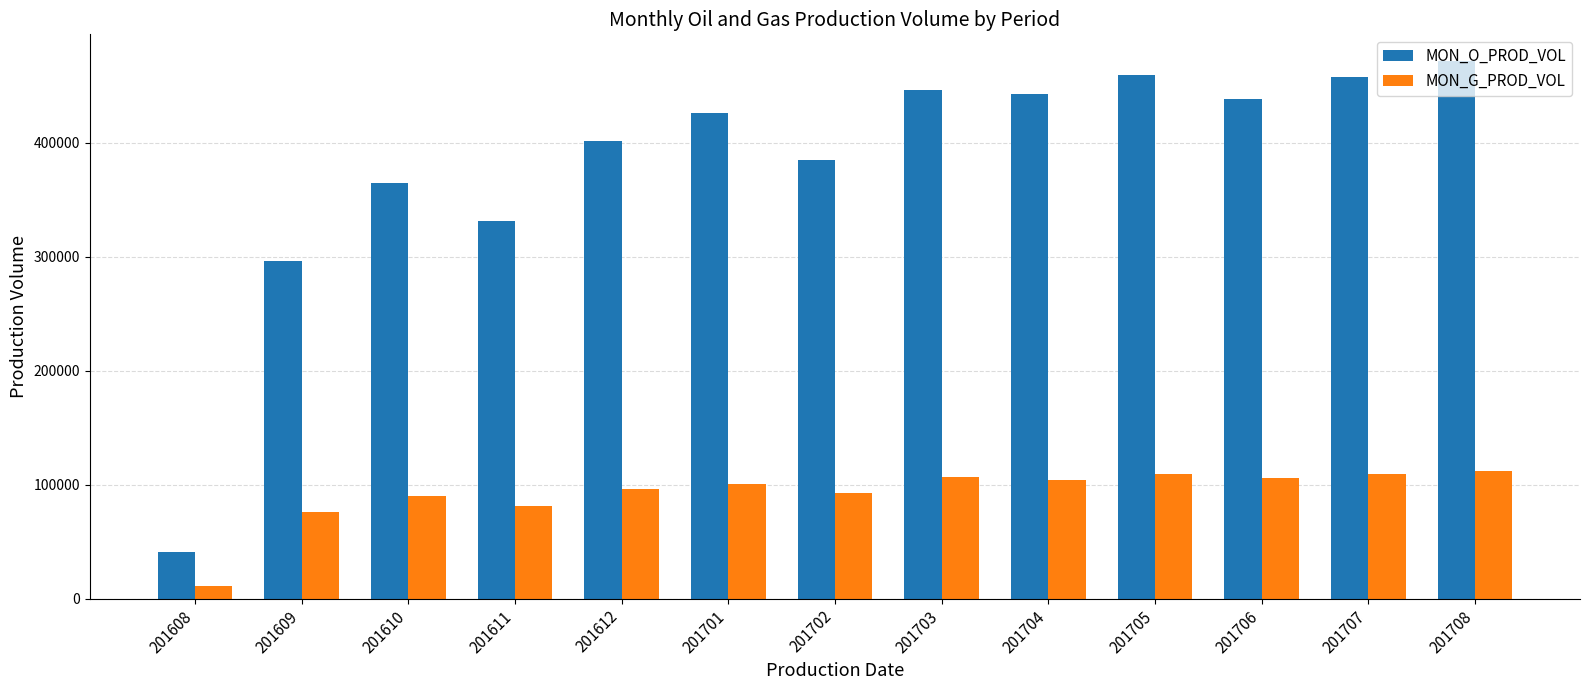

Which label corresponds to the largest value in the chart?

201708